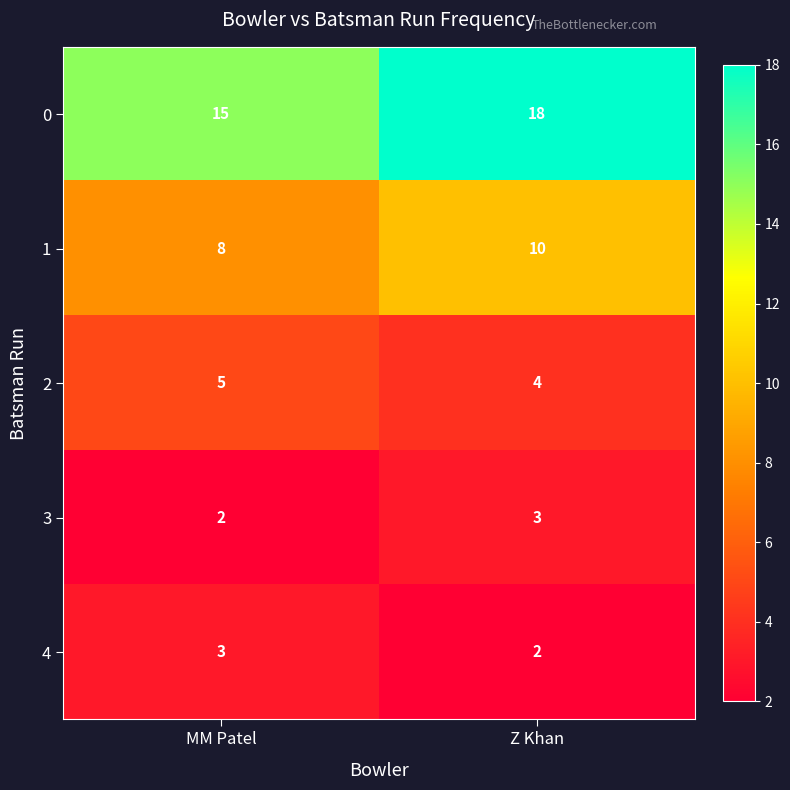

The value of 0 at Z Khan is 18. True or false?

True